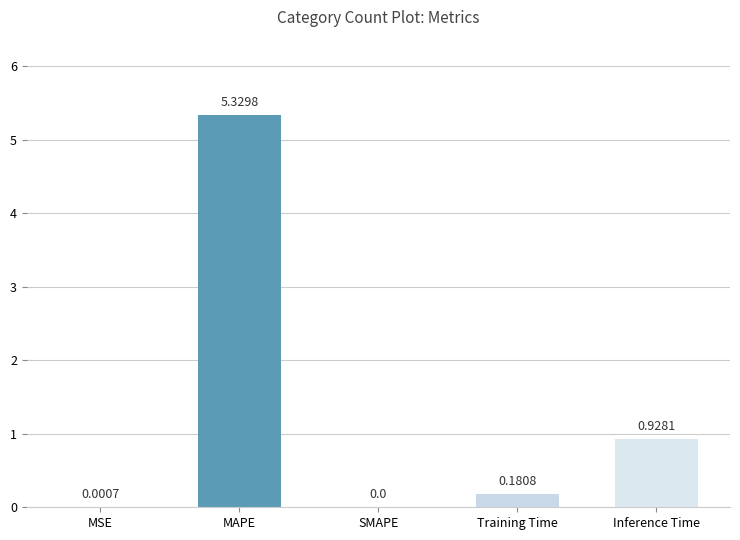

Between MSE and Inference Time, which is larger?

Inference Time